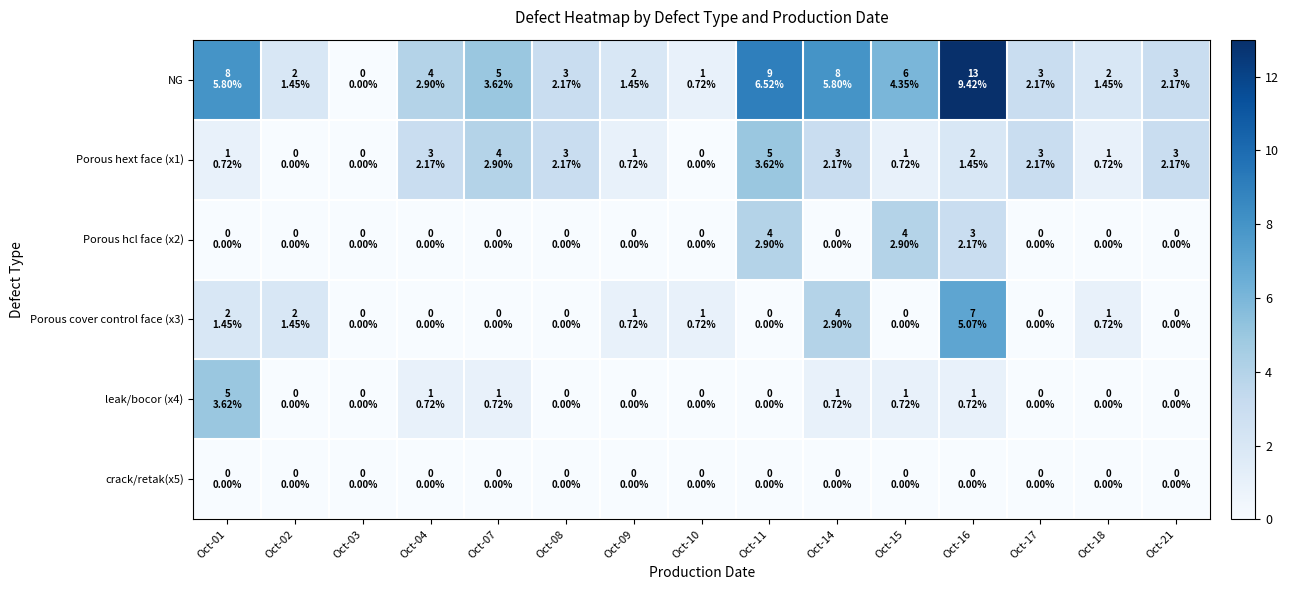

What is the spread (max minus min) of values at Oct-17?

3